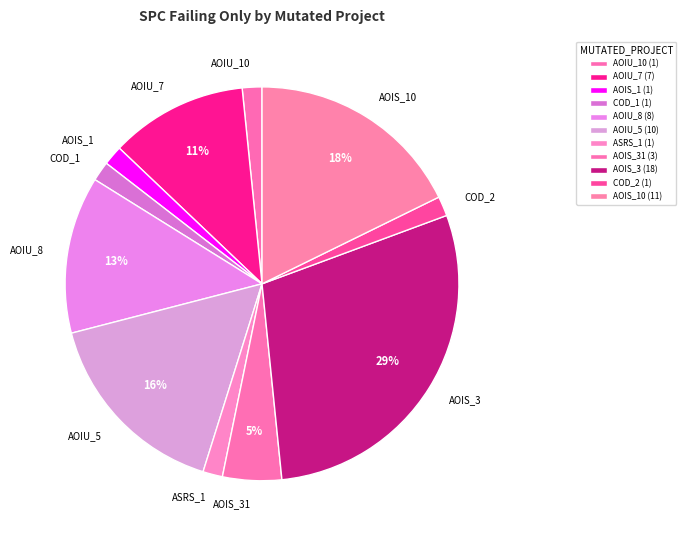

How many slices are in this pie chart?

11